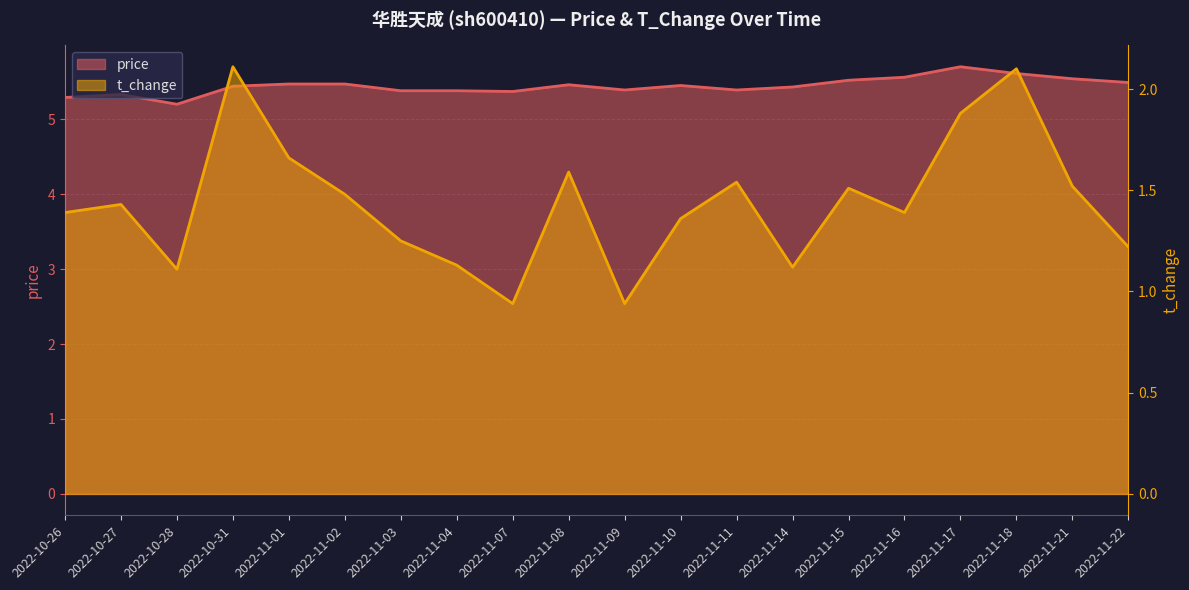

Rank the categories by price line value from lowest to highest.

2022-10-28, 2022-10-26, 2022-10-27, 2022-11-07, 2022-11-03, 2022-11-04, 2022-11-09, 2022-11-11, 2022-11-14, 2022-10-31, 2022-11-10, 2022-11-08, 2022-11-01, 2022-11-02, 2022-11-22, 2022-11-15, 2022-11-21, 2022-11-16, 2022-11-18, 2022-11-17